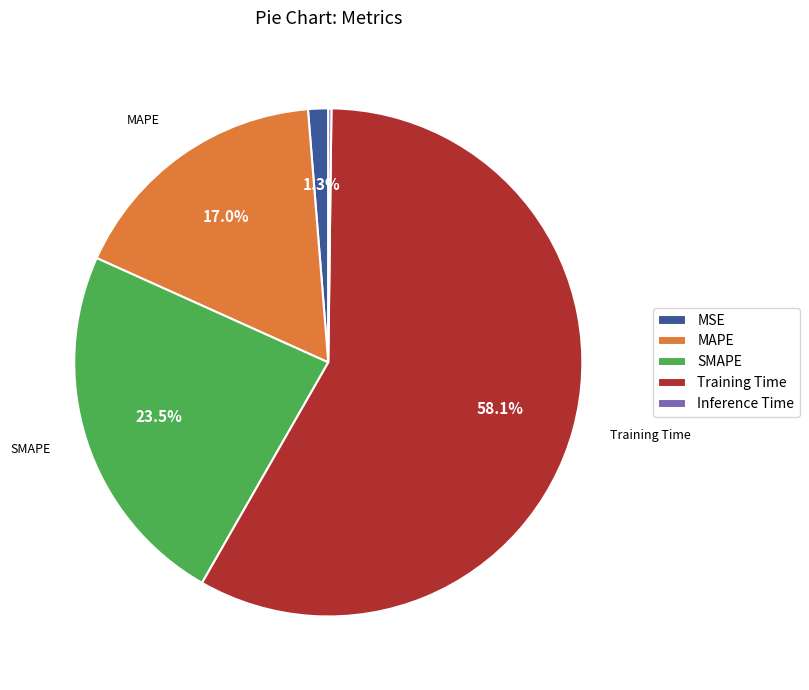

To the nearest percent, what is the combined percentage of MAPE and MSE?

18%